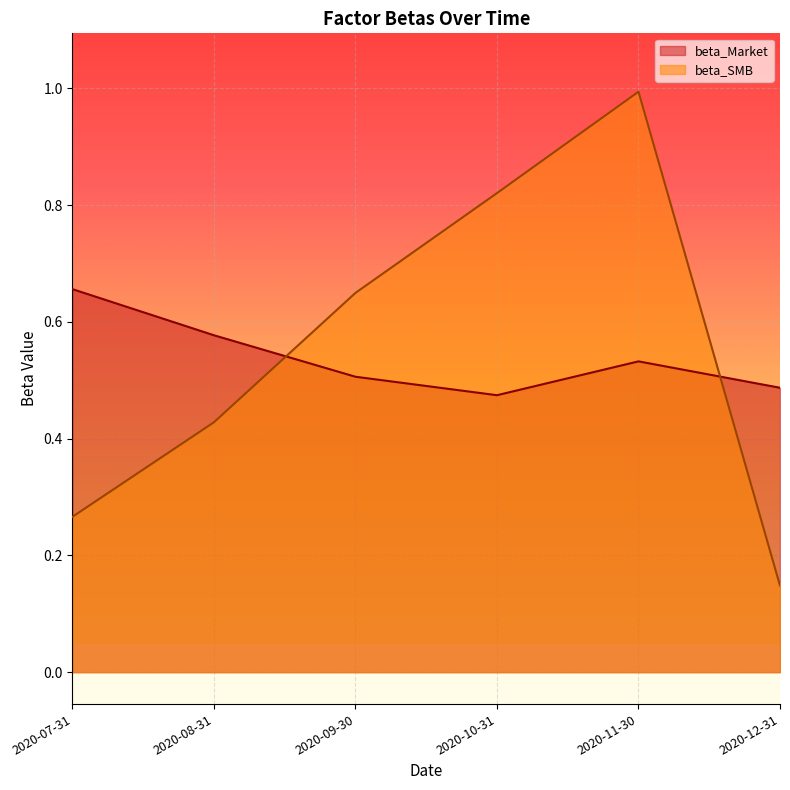

Reading right to left, list all the values displayed in this chart.

beta_Market: 0.5	0.5	0.5	0.5	0.6	0.7
beta_SMB: 0.1	1.0	0.8	0.6	0.4	0.3